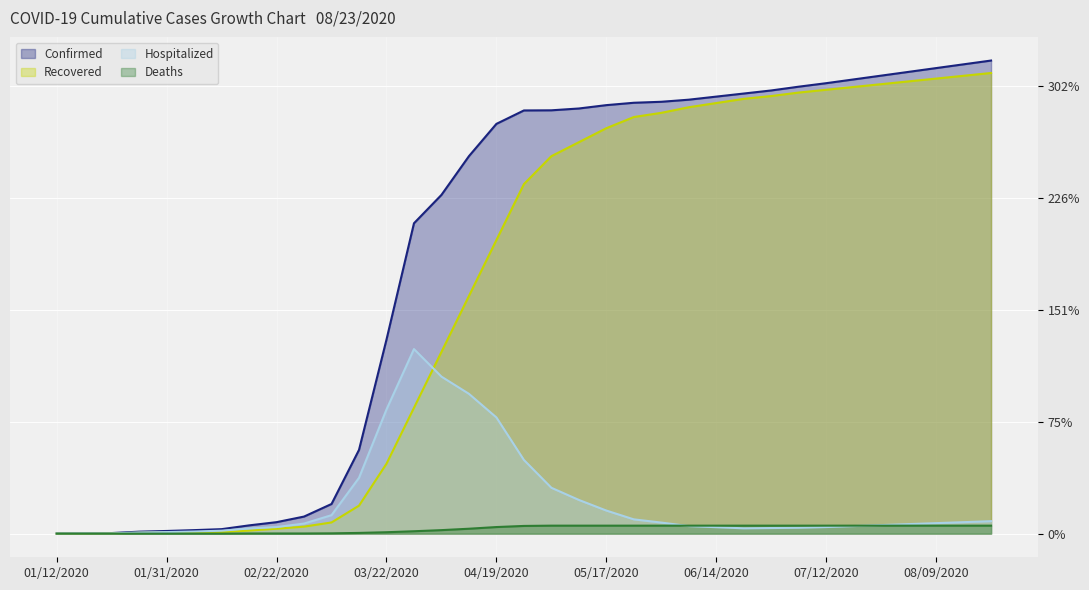

Does the chart display data point markers on the line(s)?

No